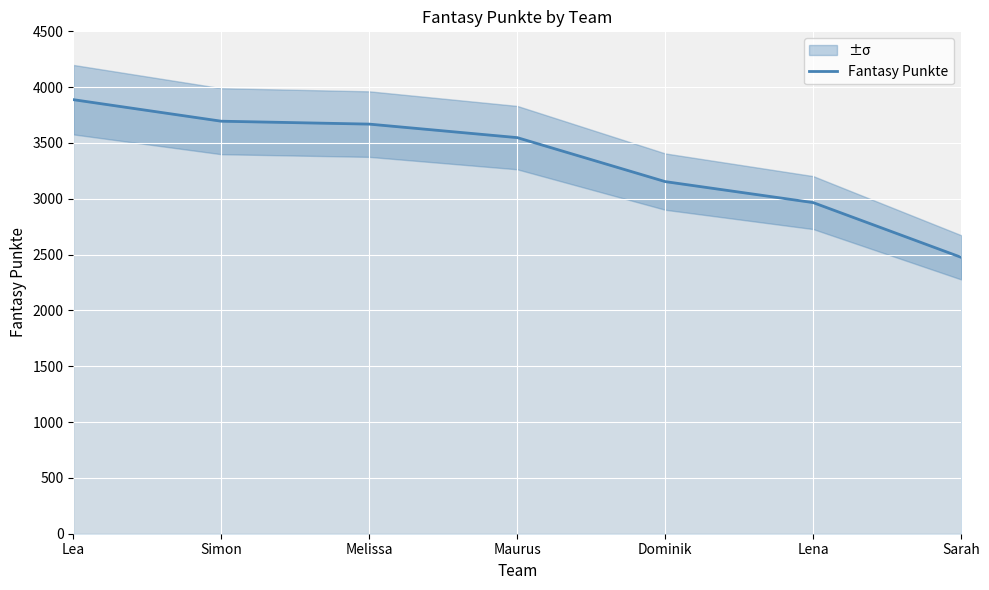

How many data points are above 3548?

3